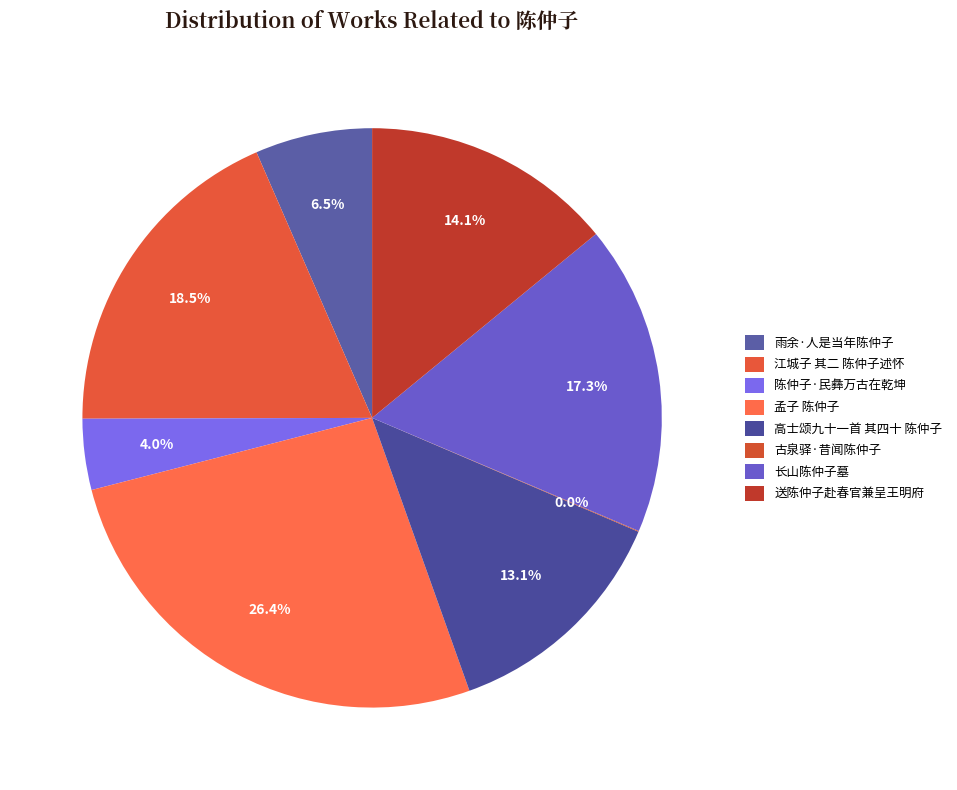

What portion of the pie excludes 陈仲子·民彝万古在乾坤?

96.0%